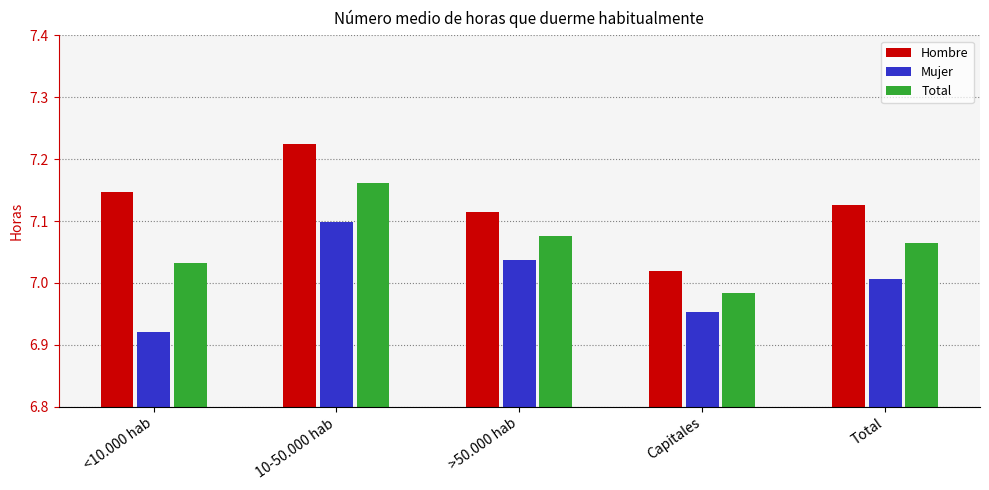

What is the total value across all series at Total?

21.2